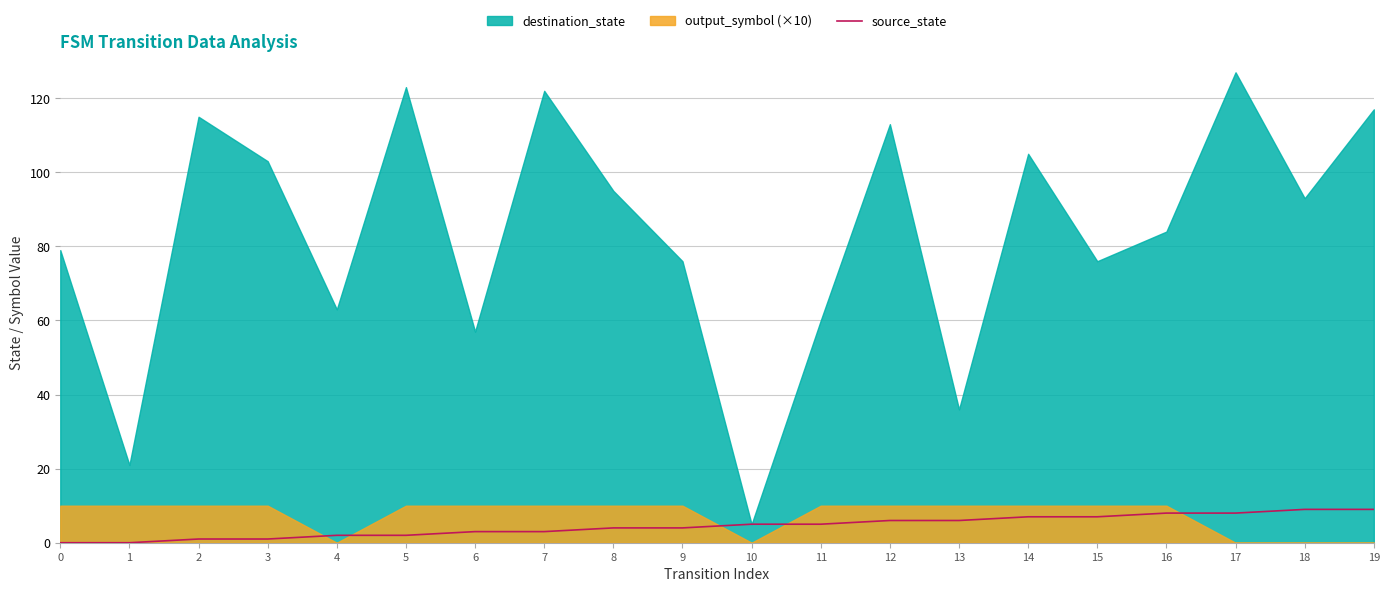

The value of source_state at 12 is 6. True or false?

True